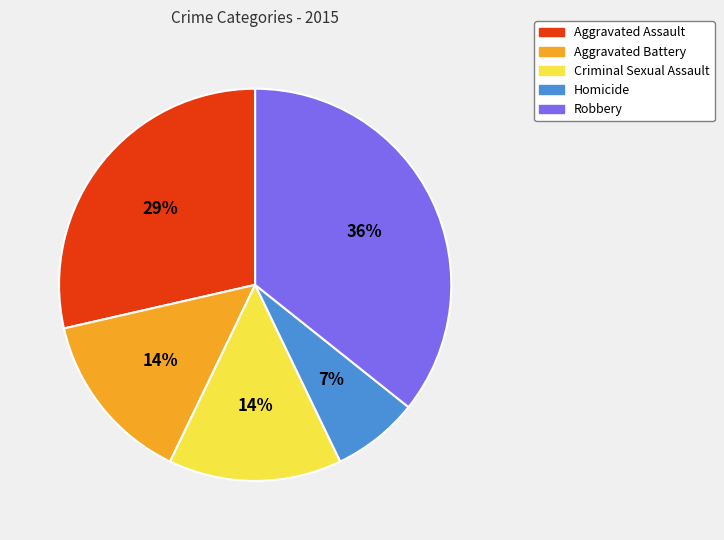

Is the sum of Robbery and Aggravated Assault greater than half?

Yes